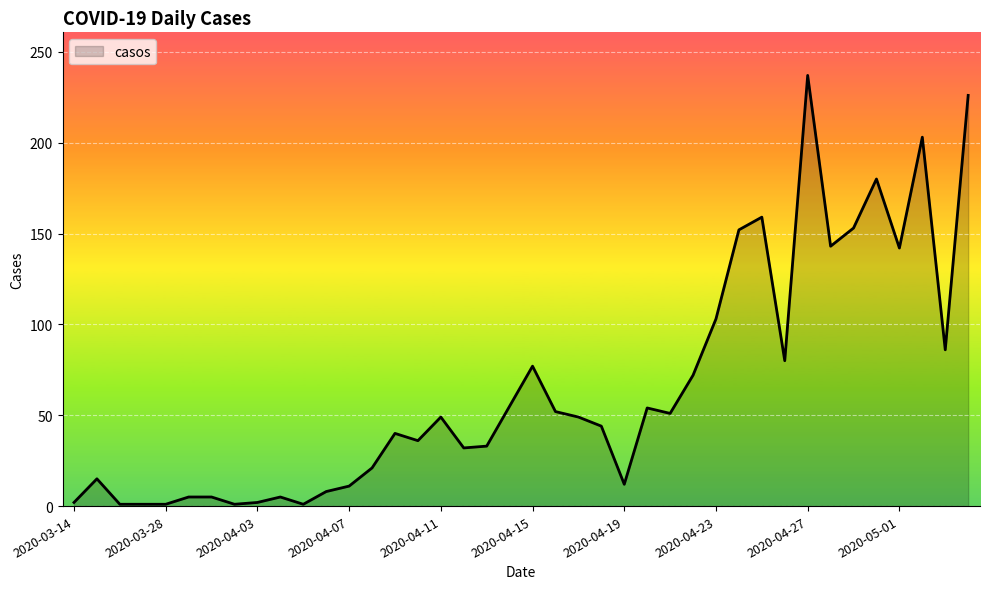

What is the difference between the maximum and minimum values?

236